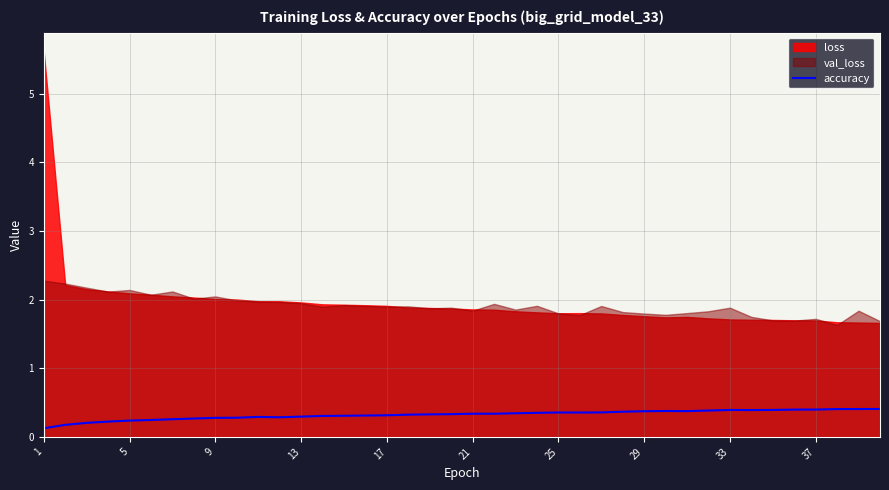

How many interior local peaks (higher than both neighbors) does the data have?

5